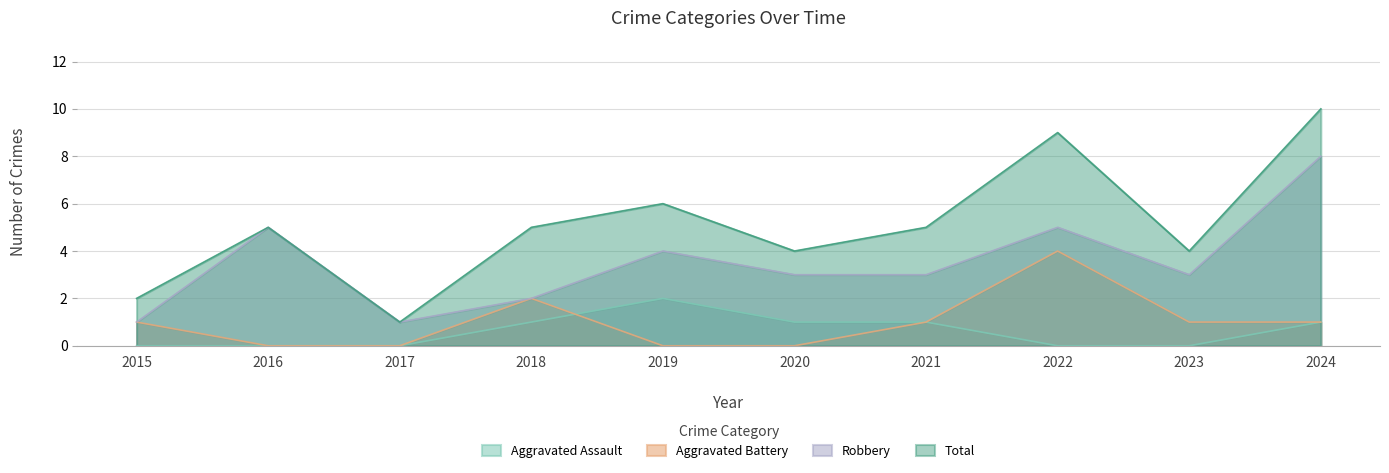

Count the Total values in the range 4 to 6.

6